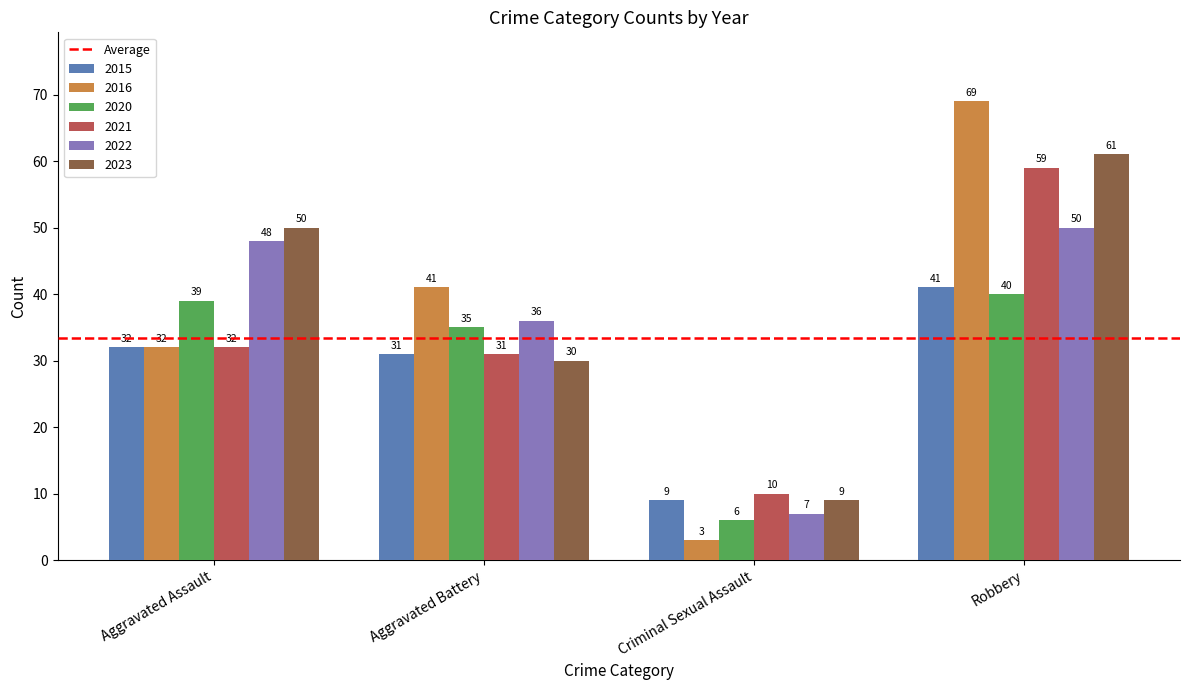

Count the 2023 values in the range 30 to 61.

3